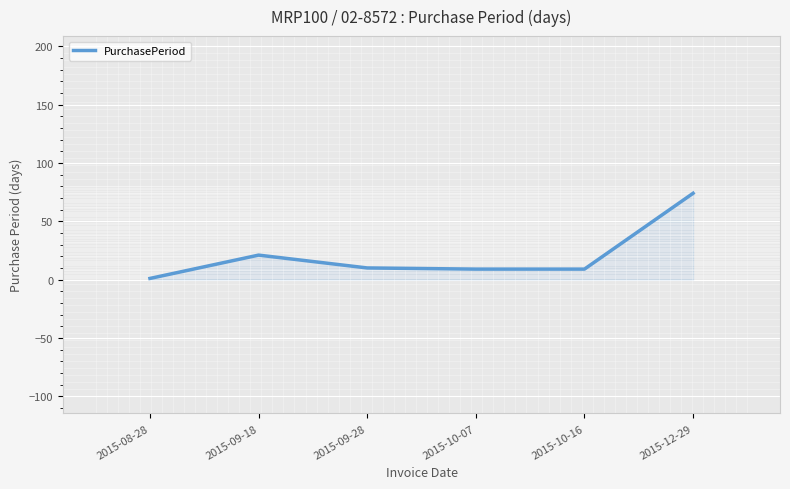

What position from the left is 2015-08-28?

1